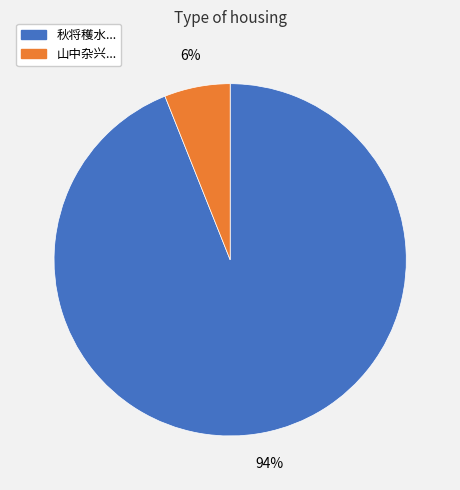

The 山中杂兴... slice represents 1% of the pie. True or false?

False